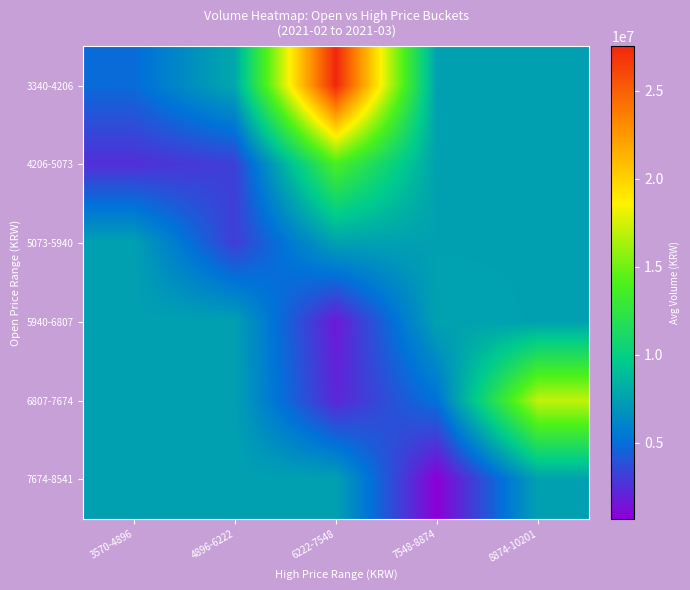

Between 3570-4896 and 4896-6222, which is larger?

4896-6222